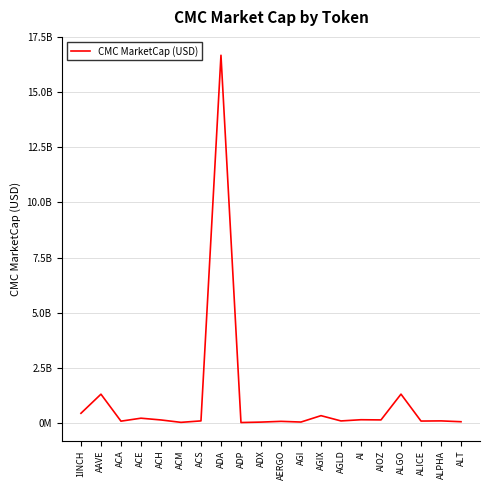

What is the difference between the values at ACE and AAVE?

1091013910.7